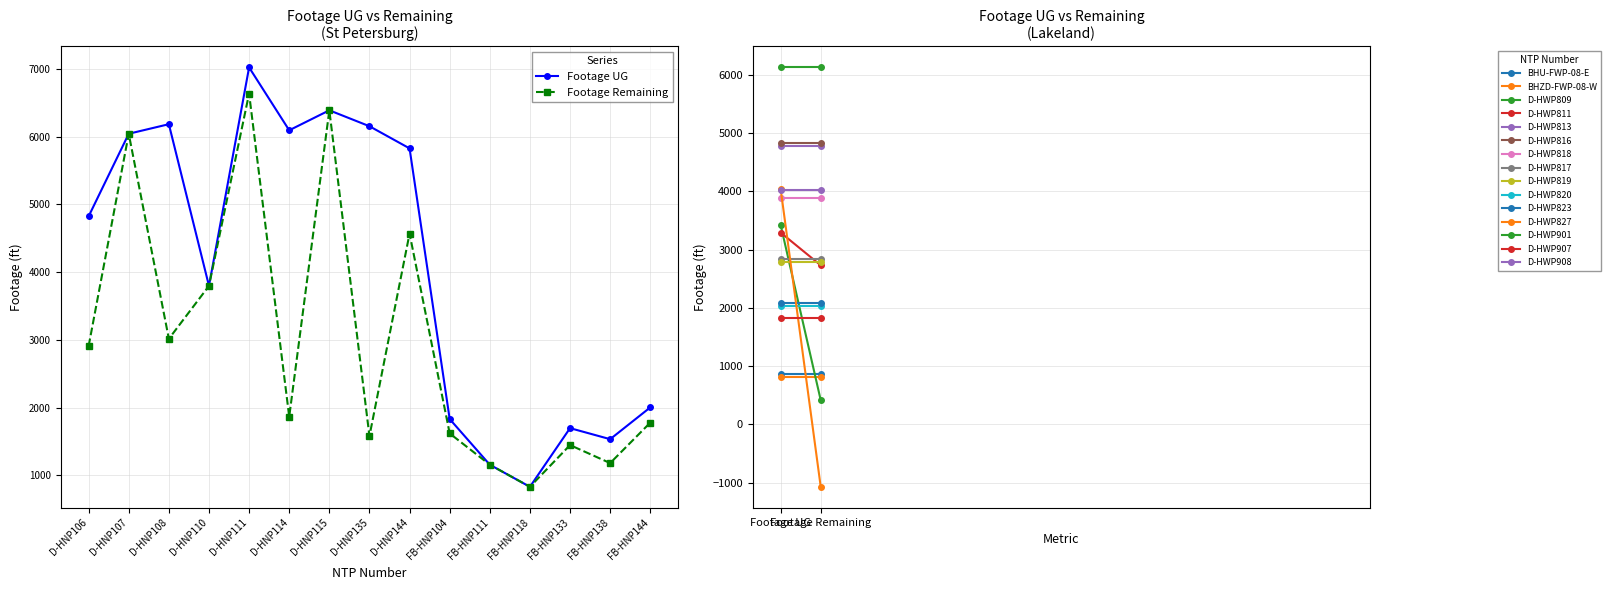

At which category is the sum across all series the highest?

D-HNP111